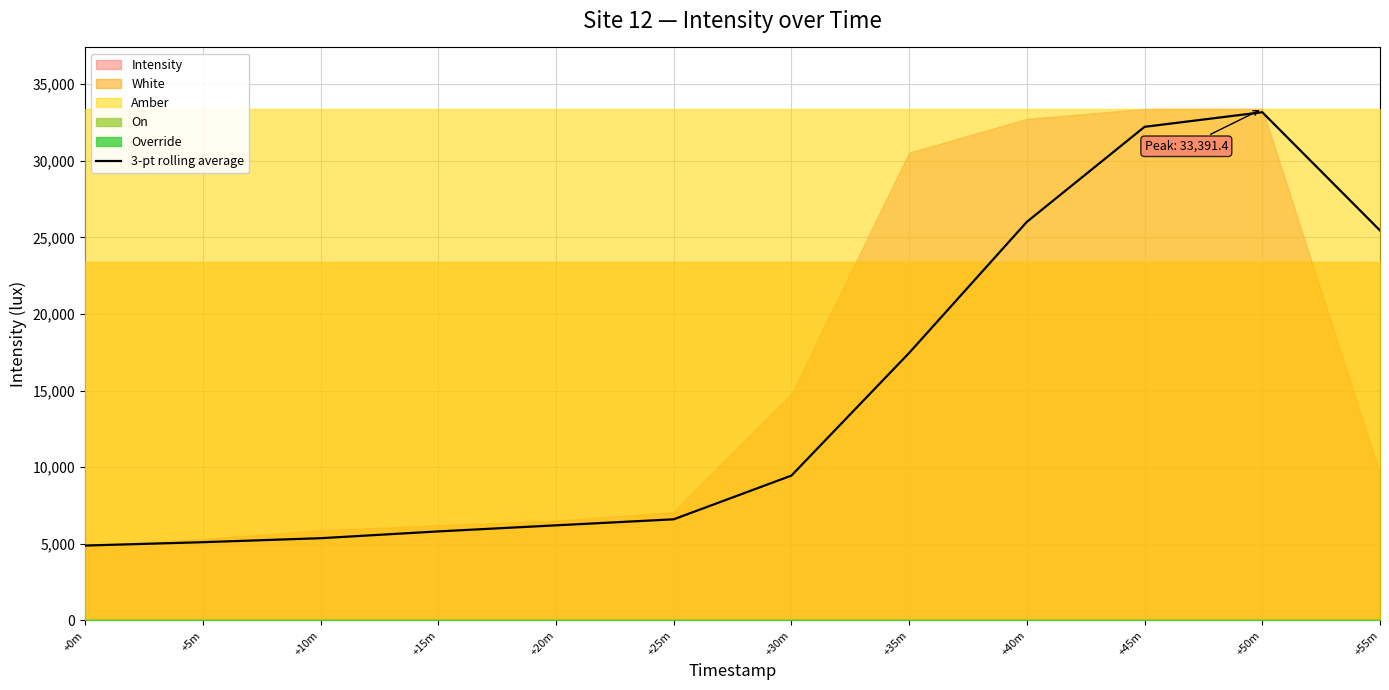

Reading left to right, transcribe all the data shown in this chart.

4885.2	5105.4	5365.8	5809.2	6205.6	6599.2	9452.7	17458.4	26013.6	32217.2	33170.4	25451.9